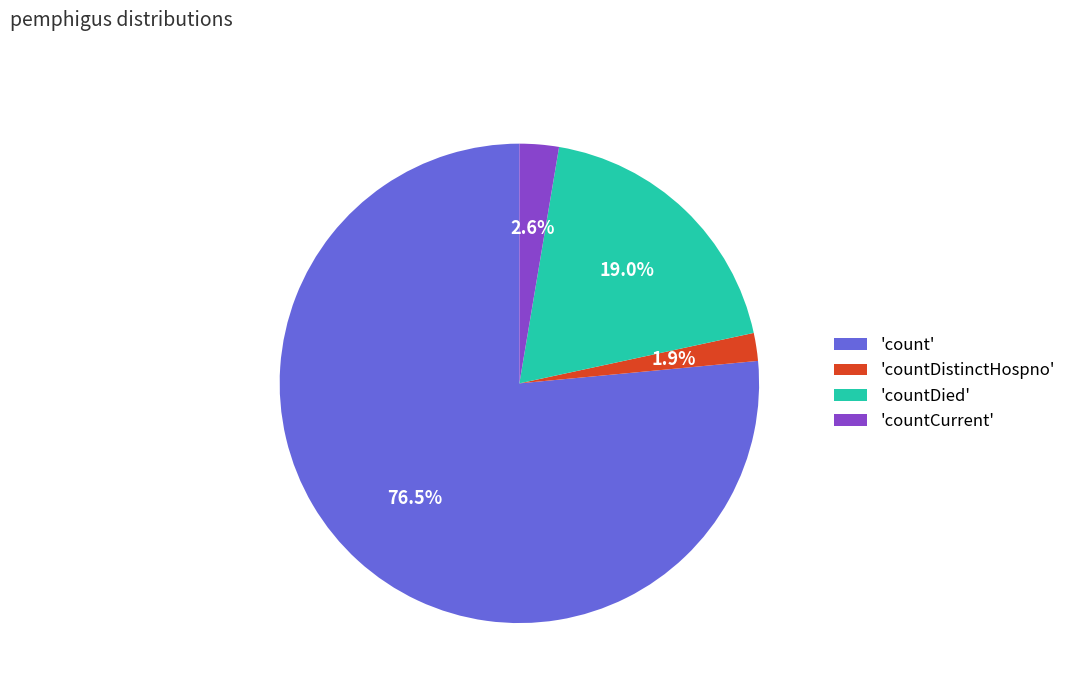

Is there a majority slice in this chart?

Yes